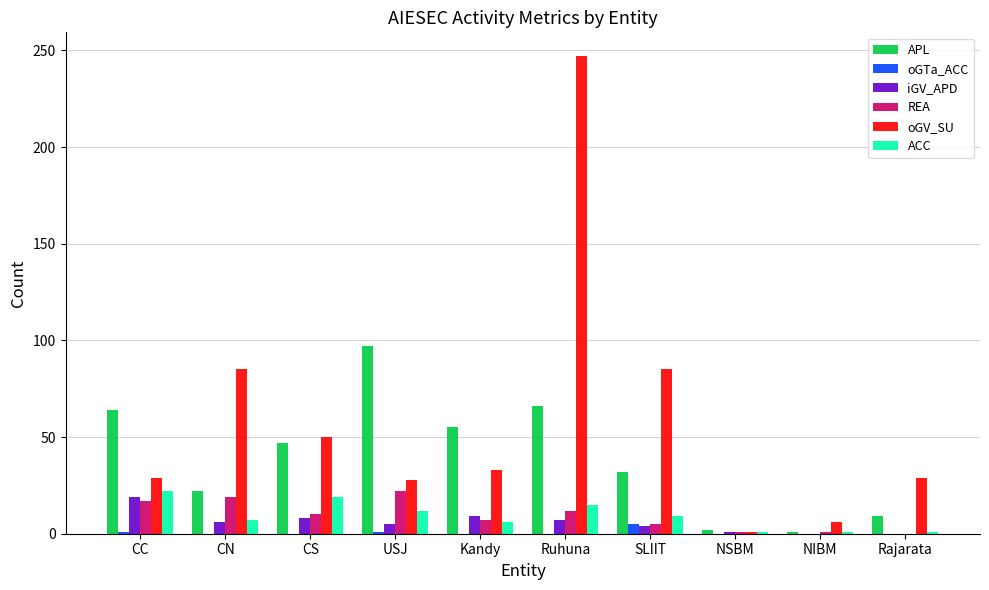

Which series changed the most between Ruhuna and Rajarata?

oGV_SU